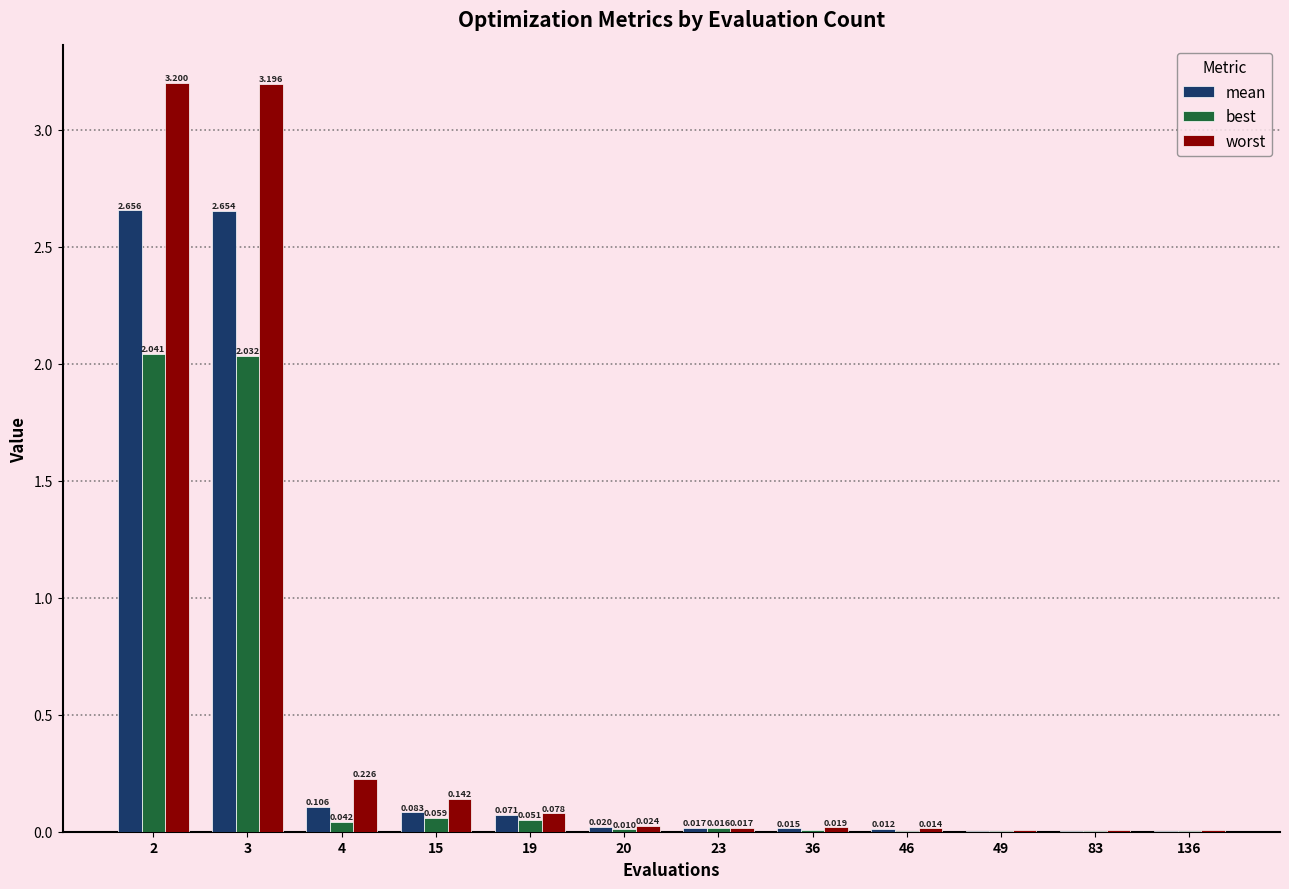

Between 3 and 83, which series saw the biggest shift?

worst